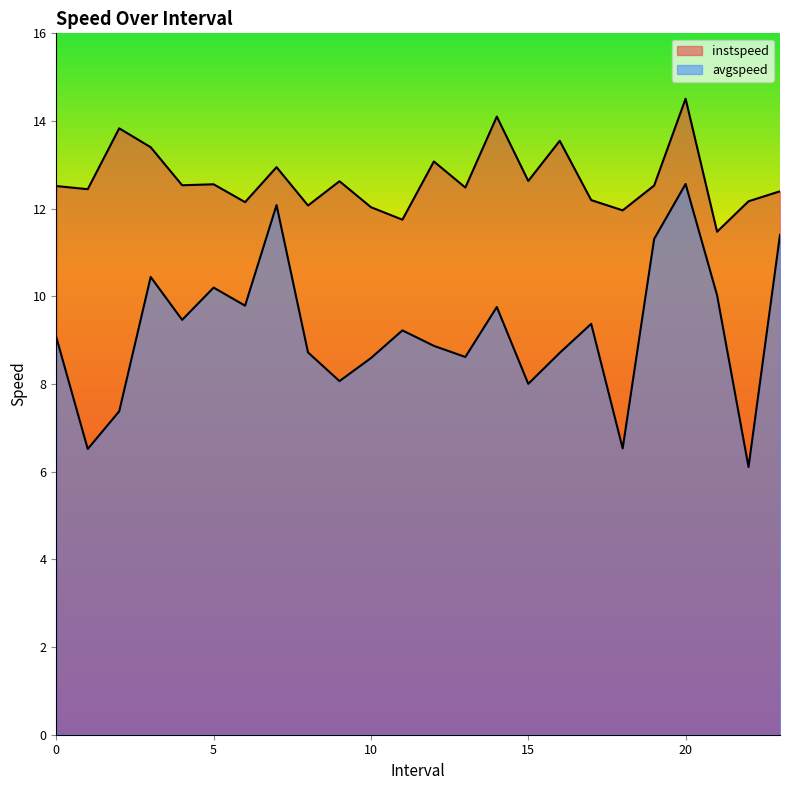

How many values in the instspeed series are below 12?

3